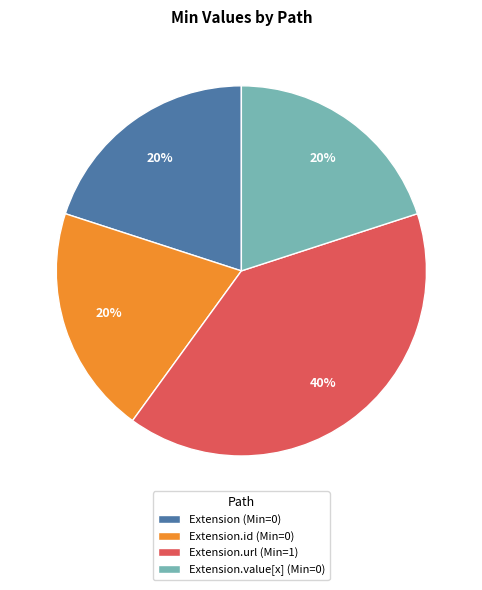

The Extension.value[x] (Min=0) slice represents 20% of the pie. True or false?

True